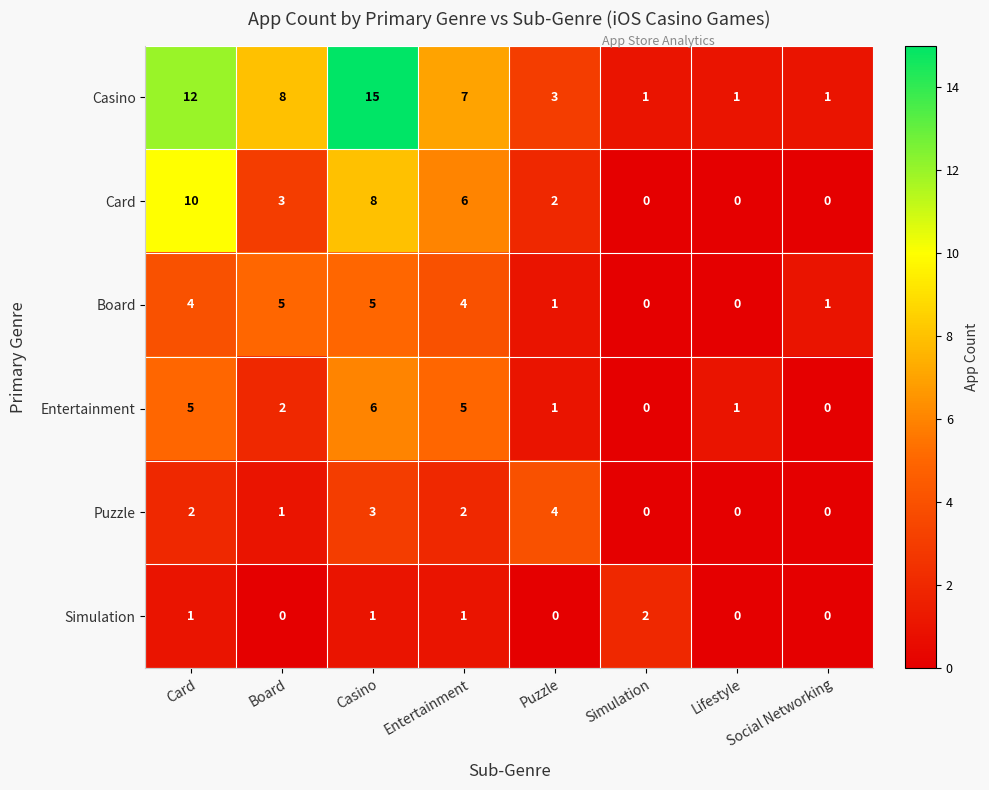

Is it true that Puzzle equals 3 at Card?

False